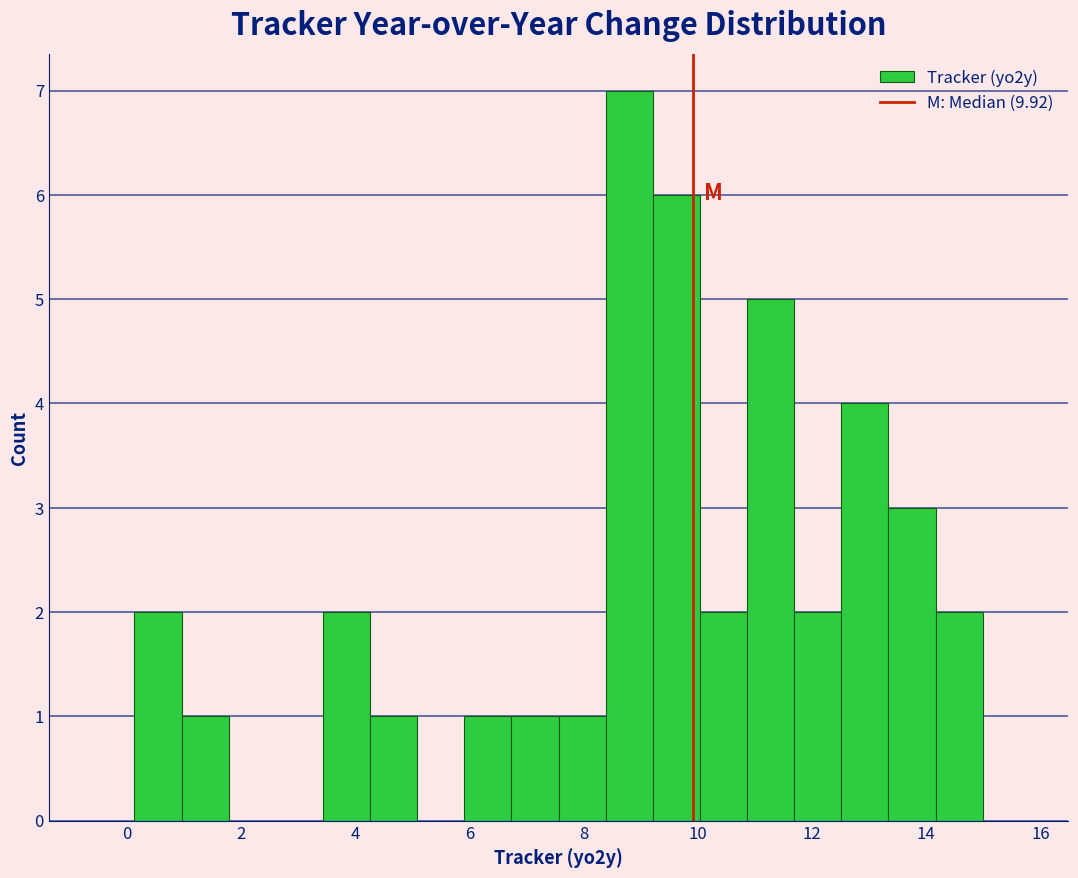

Reading left to right, list every bar in this chart as the range it spans on the x-axis followed by its height. Neither the bar edges nor the heights are printed on the chart, so give them approximately, as read against the axes.

0.2 to 1.0: 2
1.0 to 1.8: 1
1.8 to 2.6: 0
2.6 to 3.4: 0
3.4 to 4.2: 2
4.2 to 5.0: 1
5.0 to 6.0: 0
6.0 to 6.8: 1
6.8 to 7.6: 1
7.6 to 8.4: 1
8.4 to 9.2: 7
9.2 to 10.0: 6
10.0 to 10.8: 2
10.8 to 11.6: 5
11.6 to 12.6: 2
12.6 to 13.4: 4
13.4 to 14.2: 3
14.2 to 15.0: 2